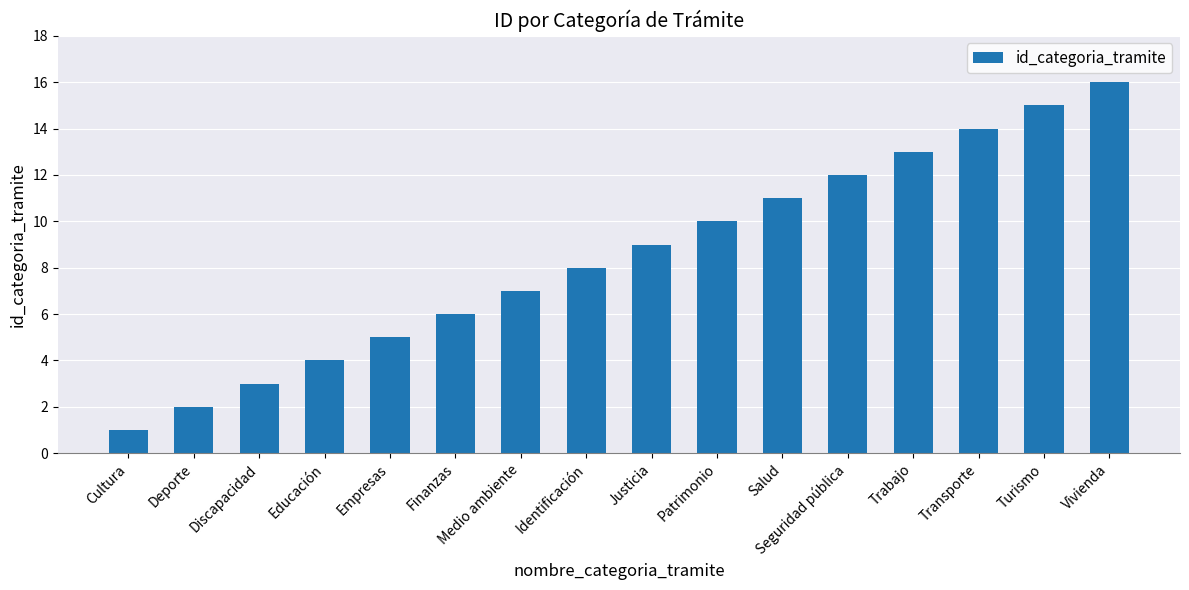

How many series are shown in this chart?

1